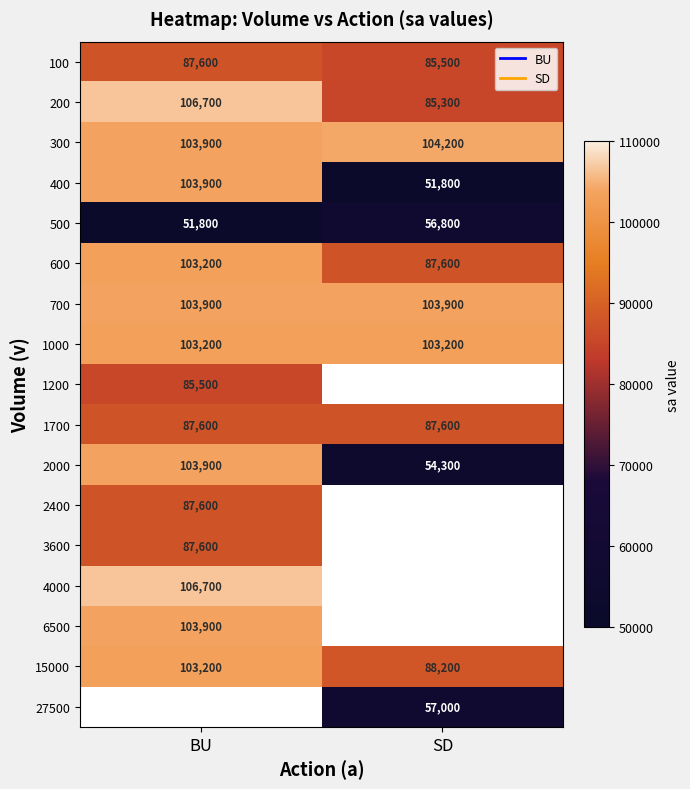

Which category has the lowest value in the 600 series?

SD